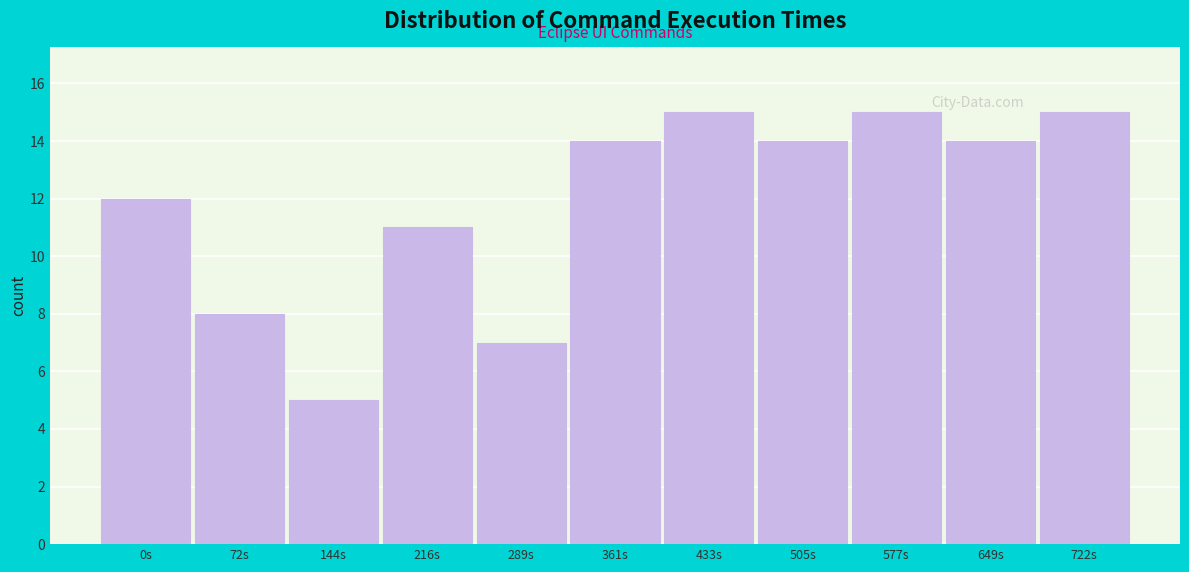

Reading left to right, list all the values displayed in this chart.

0s=12	72s=8	144s=5	216s=11	289s=7	361s=14	433s=15	505s=14	577s=15	649s=14	722s=15